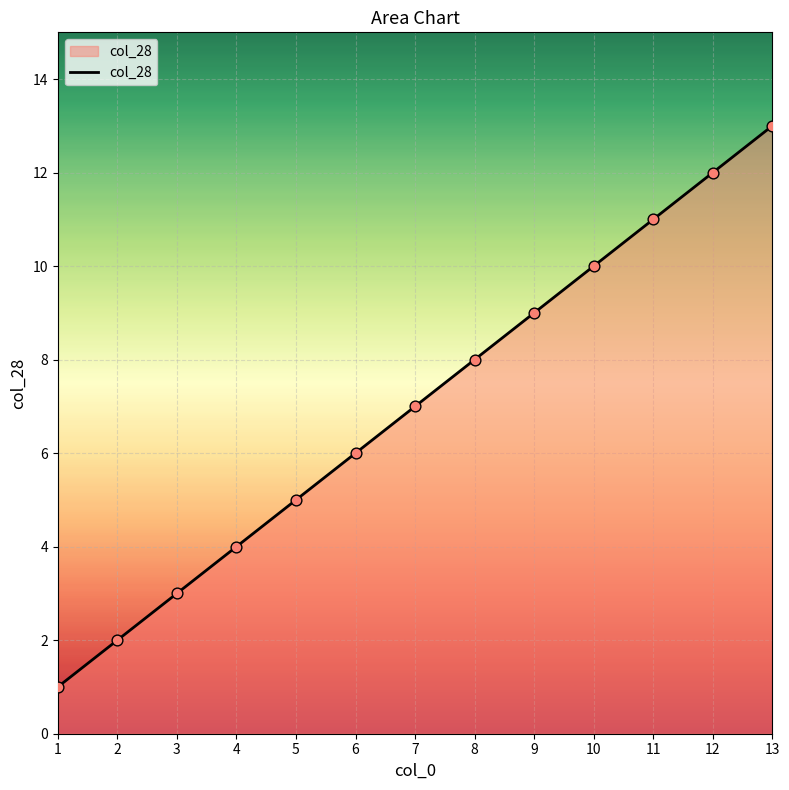

What is the change in value from 3 to 13?

+10